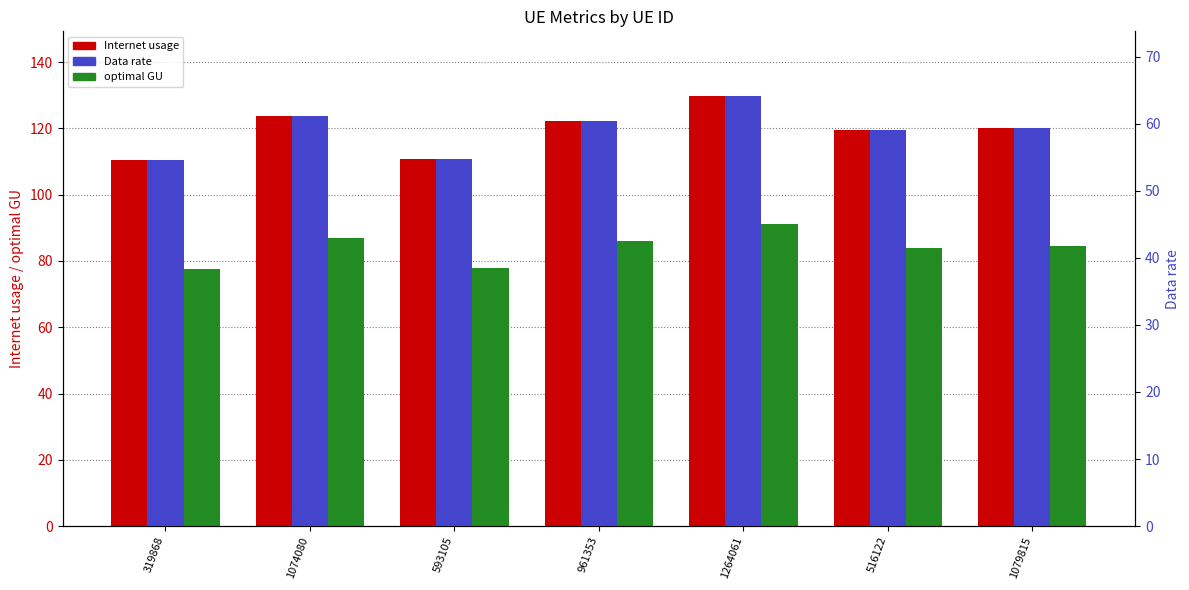

Is the value of Data rate at 516122 greater than the value of Internet usage at 961353?

No